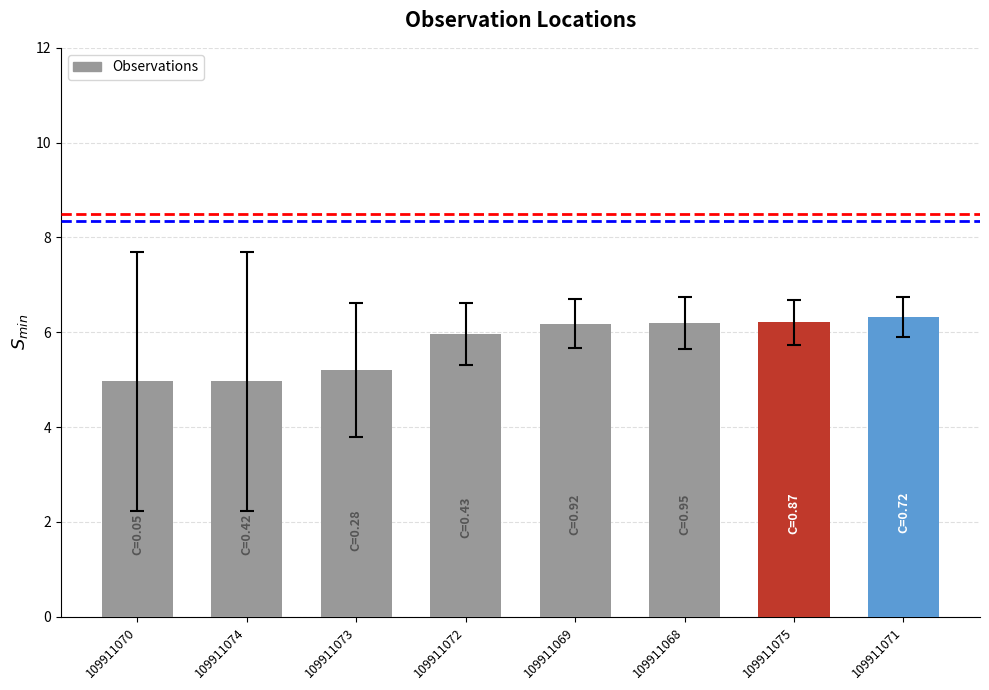

Which category has the highest value across all series?

109911071